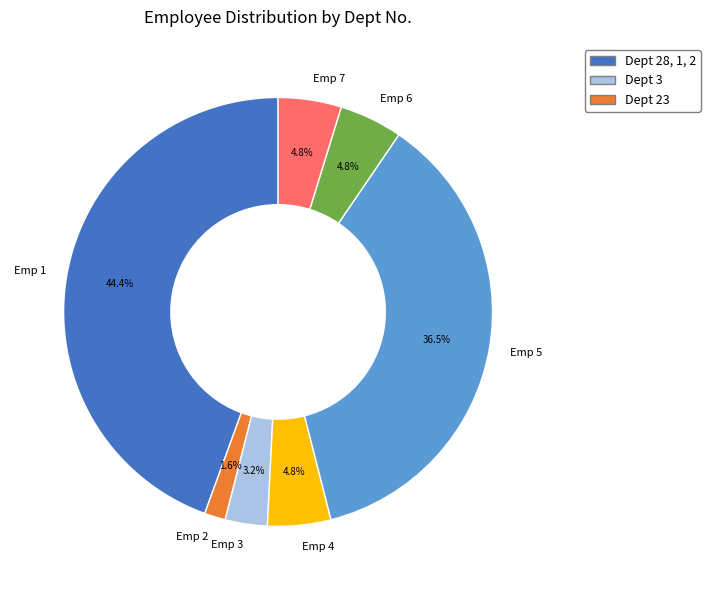

How many slices are in this pie chart?

7